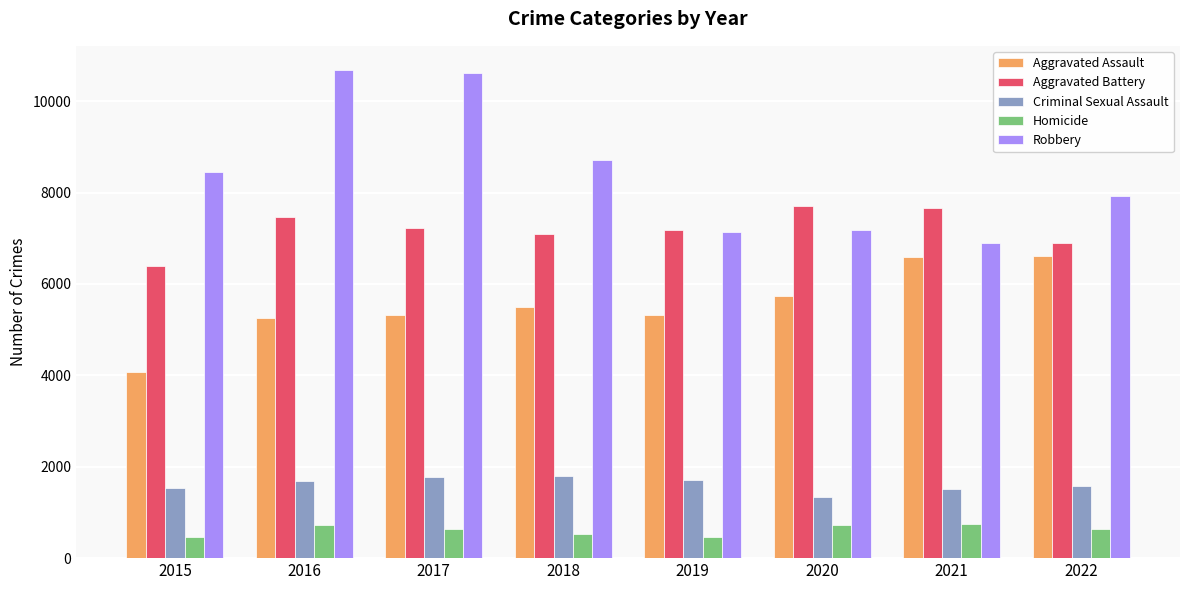

What is the sum of all Criminal Sexual Assault values?

12941